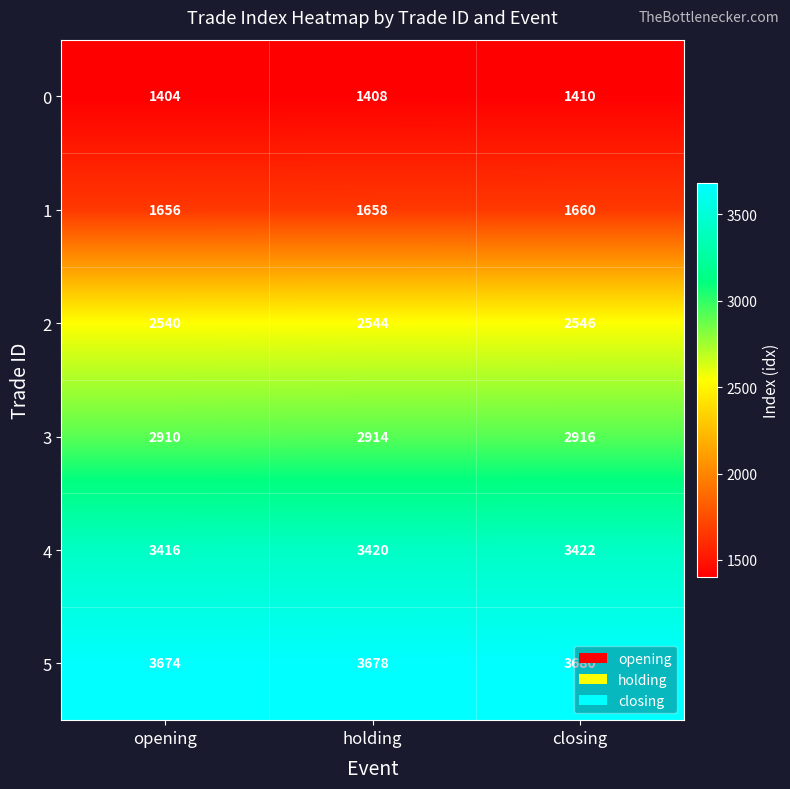

List the series in order of their peak value, lowest first.

0, 1, 2, 3, 4, 5